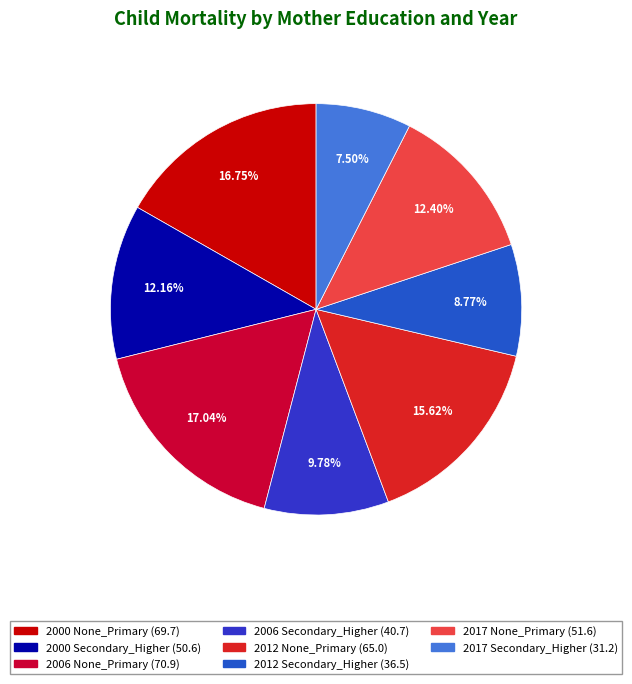

What is the smallest slice in the pie chart?

2017 Secondary_Higher